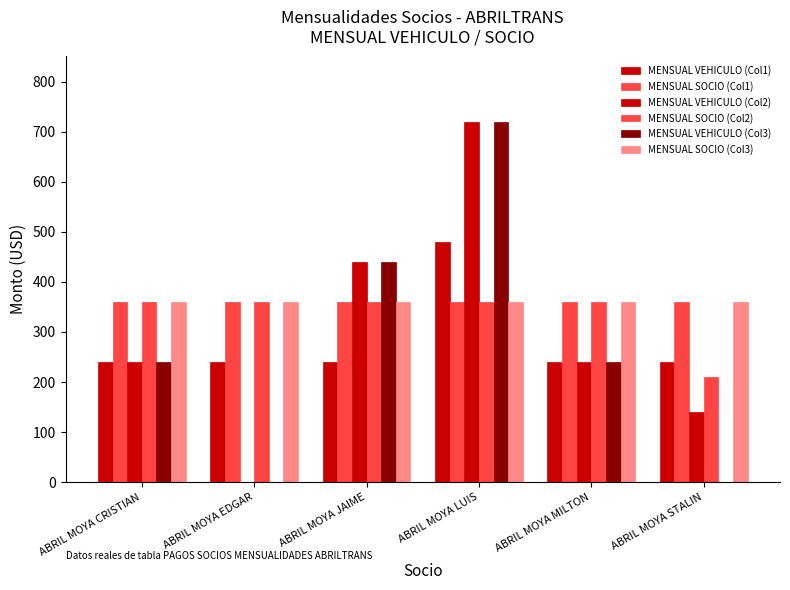

What is the maximum value for MENSUAL VEHICULO (Col3)?

720